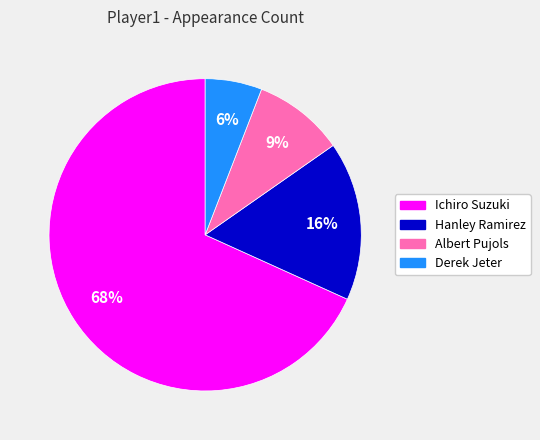

Which category has the smallest portion of the pie?

Derek Jeter